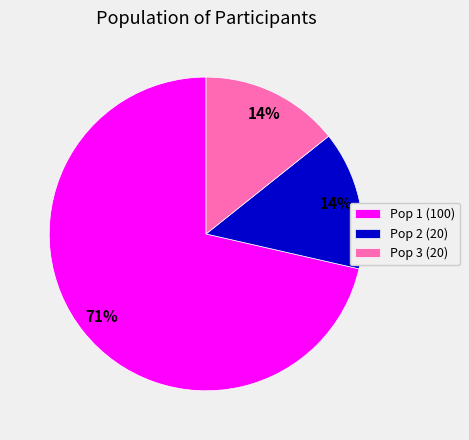

To the nearest percent, what percentage of the pie is Pop 3?

14%